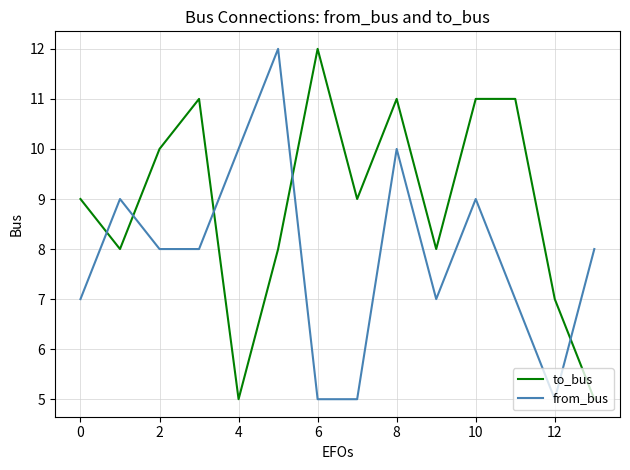

After their last crossing, which series has the higher values: to_bus or from_bus?

from_bus